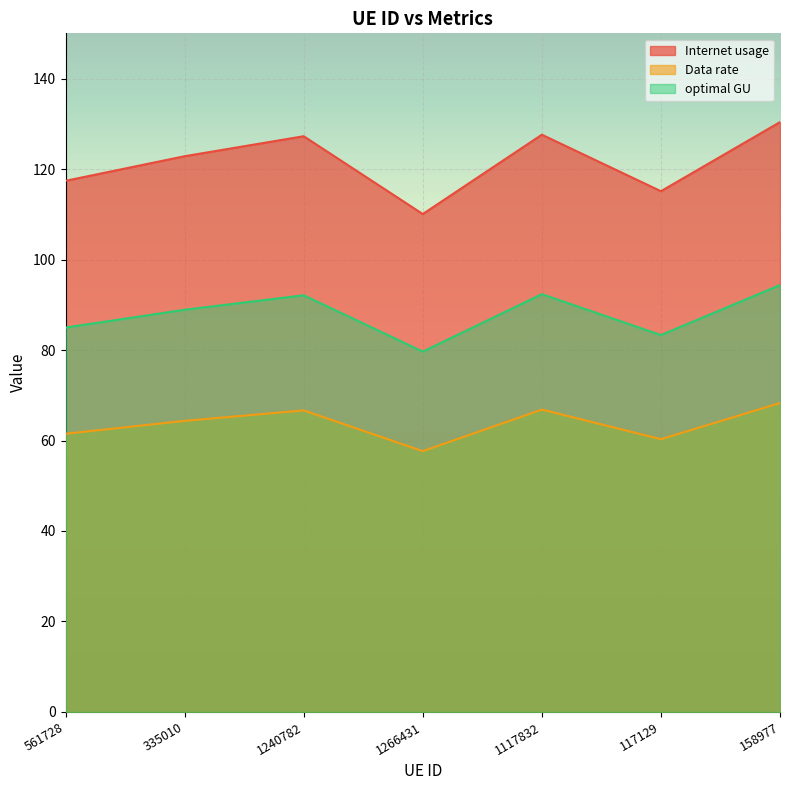

Which series has the widest spread of values?

Internet usage